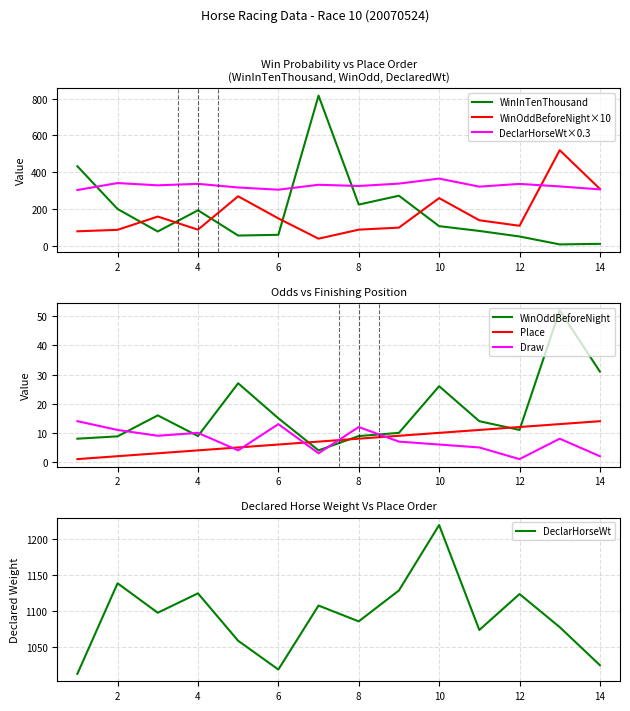

After their last crossing, which series has the higher values: DeclarHorseWt×0.3 or WinInTenThousand?

DeclarHorseWt×0.3